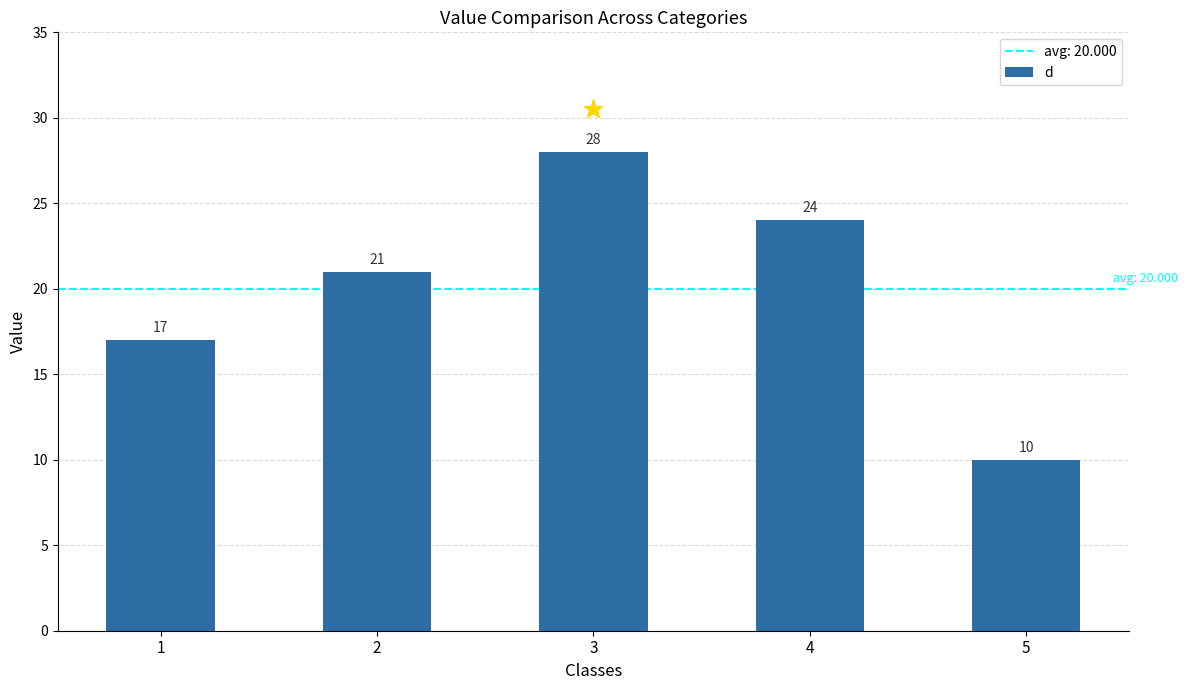

How many bars are there in total?

5